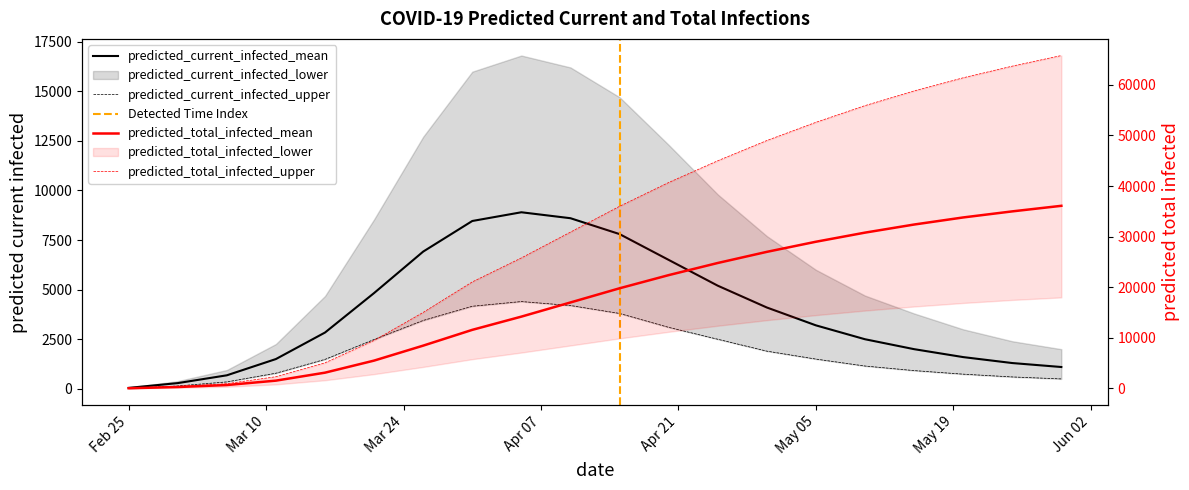

What is the spread (max minus min) of values at 2020-03-31?

16894